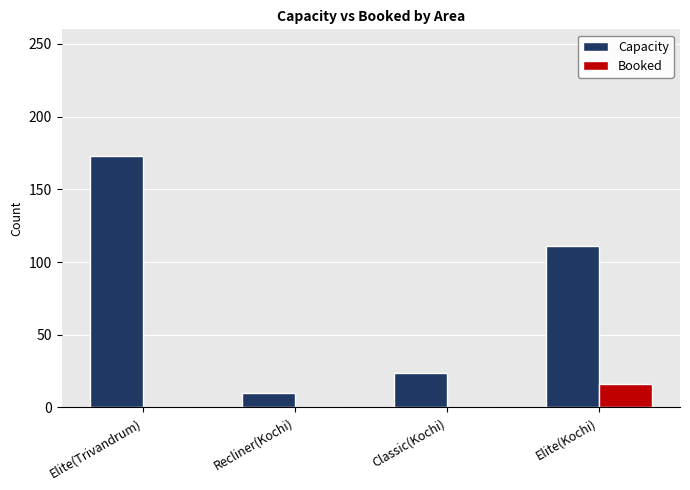

Reading left to right, transcribe all the data shown in this chart.

Capacity: Elite(Trivandrum)=173	Recliner(Kochi)=10	Classic(Kochi)=24	Elite(Kochi)=111
Booked: Elite(Trivandrum)=0	Recliner(Kochi)=0	Classic(Kochi)=0	Elite(Kochi)=16